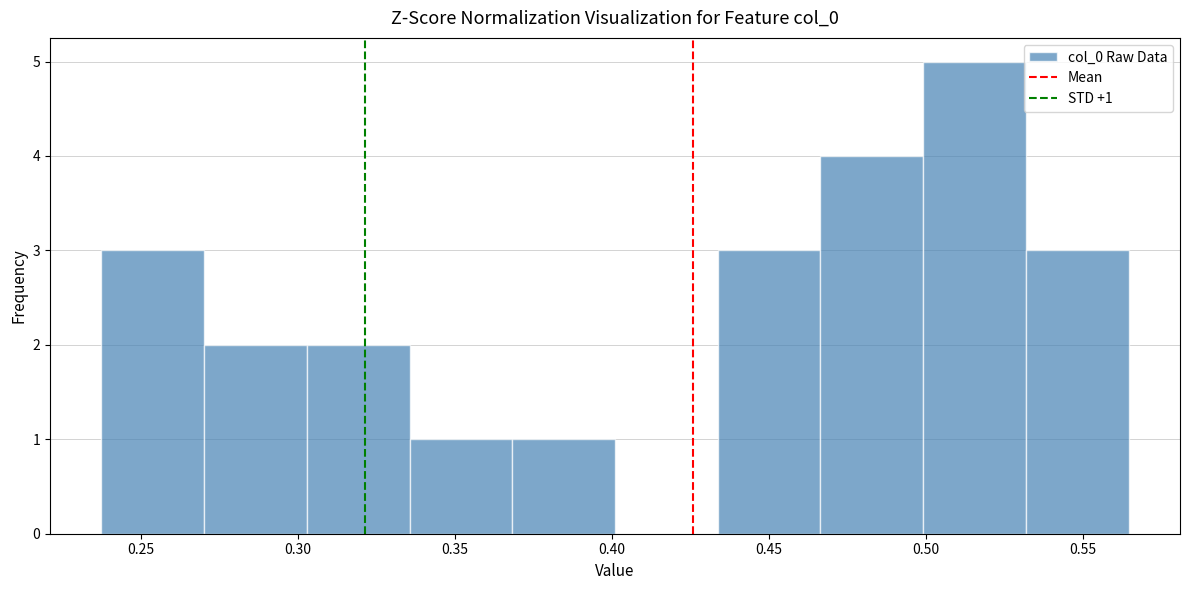

Which range on the x-axis has the tallest bar?

0.500 to 0.530